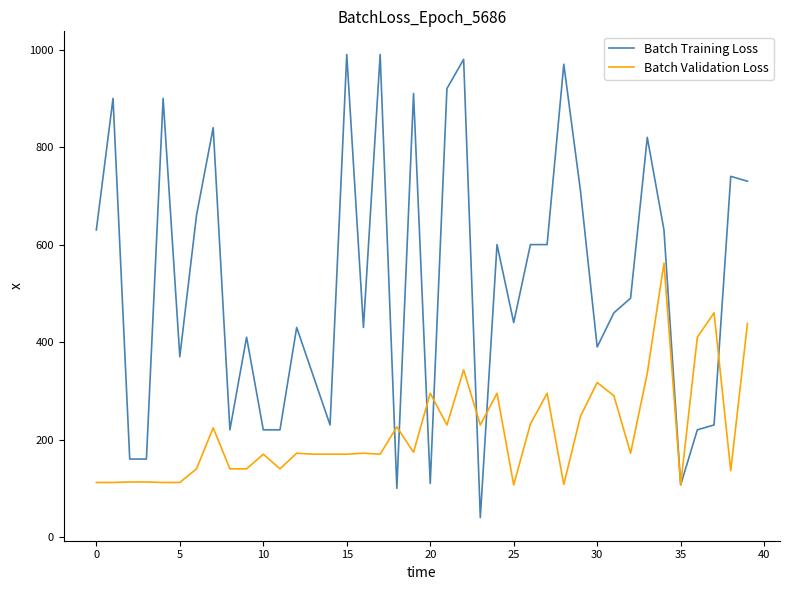

How many values in the Batch Training Loss series are below 490?

20